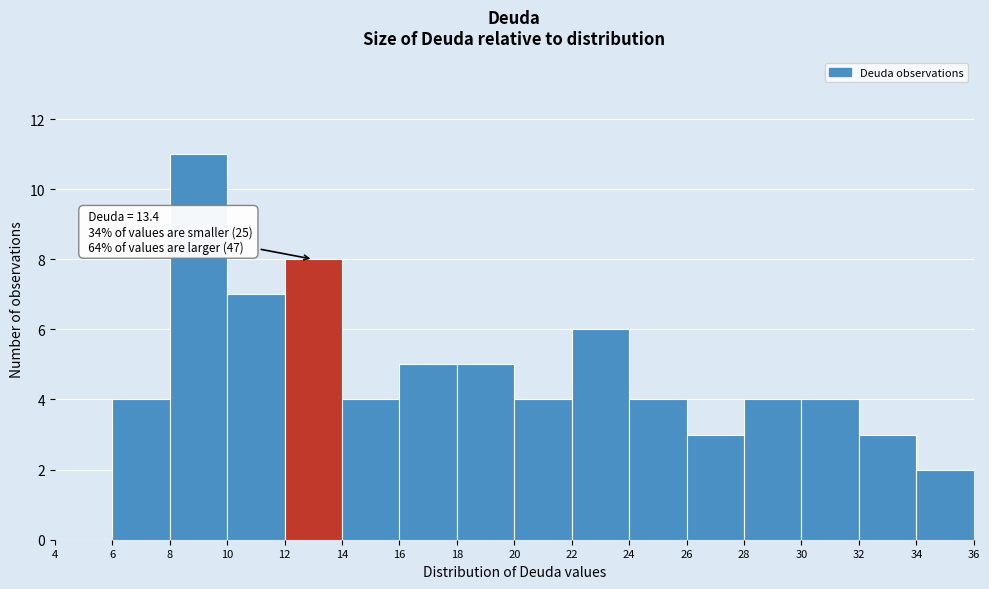

Which range on the x-axis has the tallest bar?

8 to 10